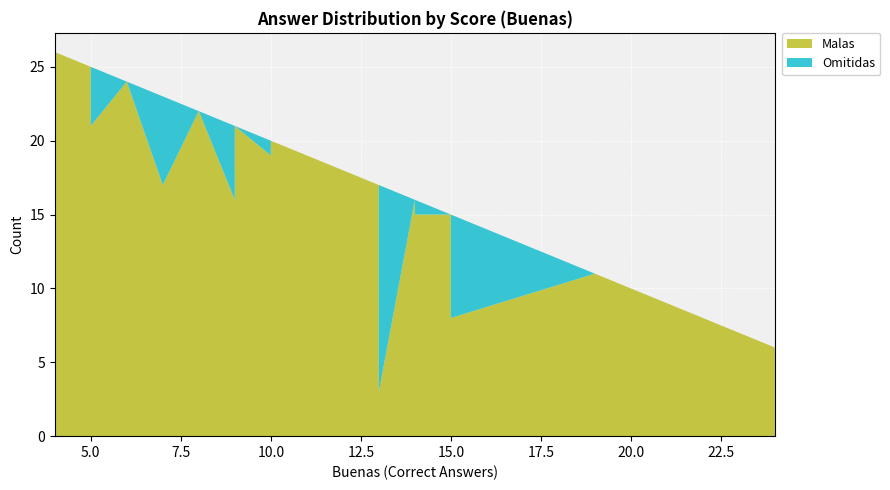

Reading left to right, extract all data points from this chart.

Malas: 10=19	12=18	9=16	12=18	10=20	10=19	8=22	8=21	8=22	11=19	15=15	8=22	4=26	12=18	9=21	15=15	14=16	15=15	12=18	5=25	14=15	12=18	9=21	15=8	9=21	19=11	9=21	6=24	9=21	10=20	24=6	11=19	7=17	13=17	9=21	13=3	10=20	12=18	9=21	5=21
Omitidas: 10=1	12=0	9=5	12=0	10=0	10=1	8=0	8=1	8=0	11=0	15=0	8=0	4=0	12=0	9=0	15=0	14=0	15=0	12=0	5=0	14=1	12=0	9=0	15=7	9=0	19=0	9=0	6=0	9=0	10=0	24=0	11=0	7=6	13=0	9=0	13=14	10=0	12=0	9=0	5=4